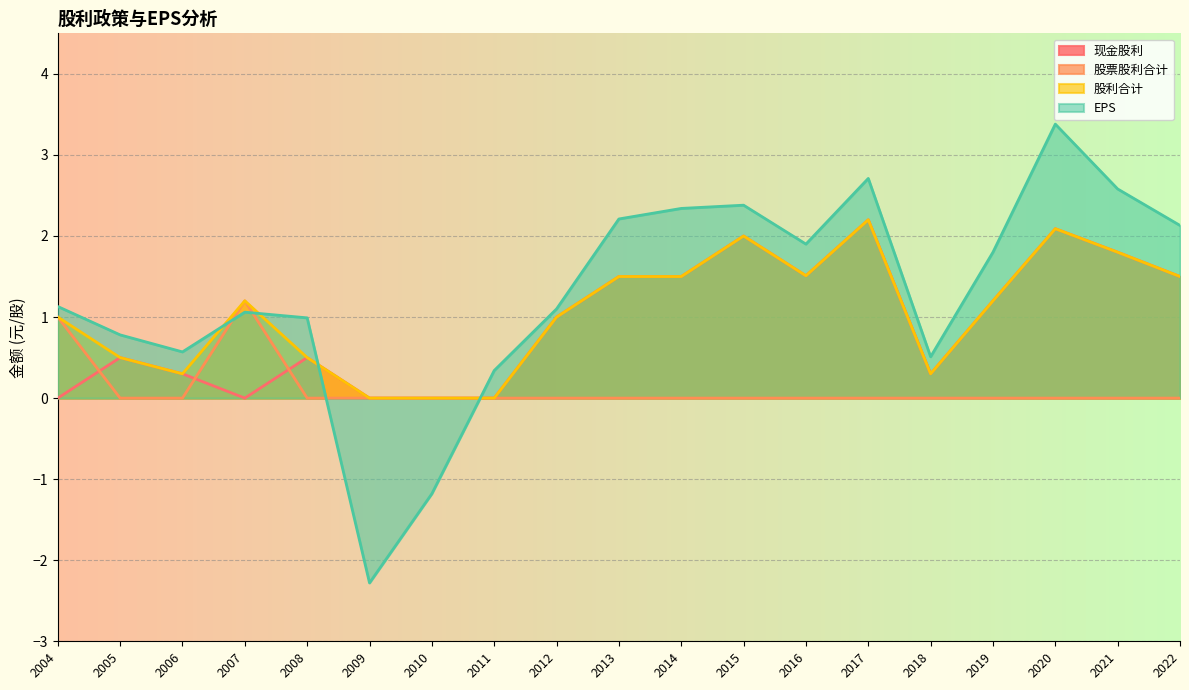

Which series has the widest spread of values?

EPS